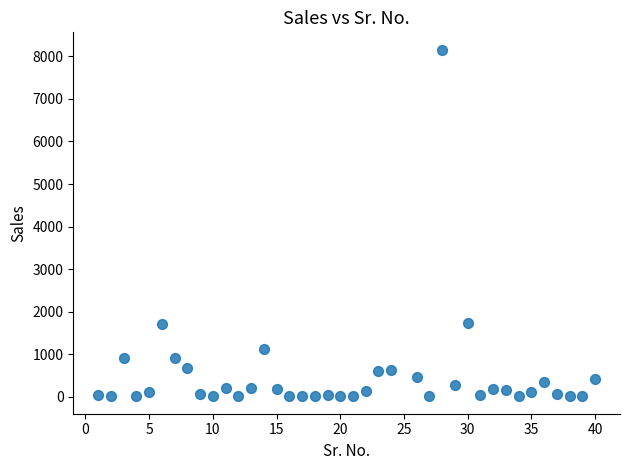

What is the range of X values (max minus min)?

39.0